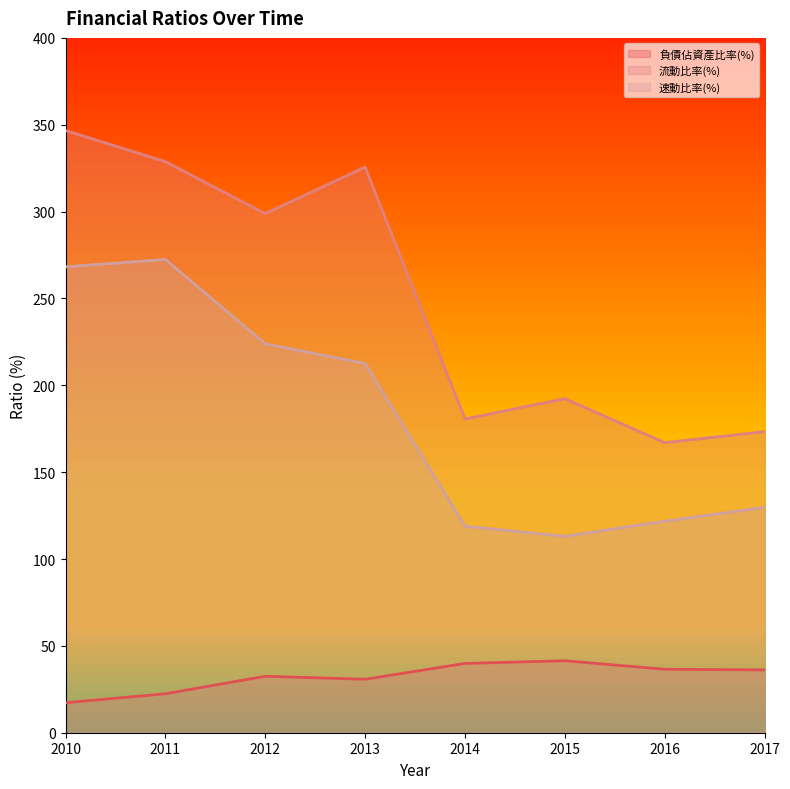

Reading left to right, list all the values displayed in this chart.

負債佔資產比率(%): 17.3	22.4	32.5	30.8	39.9	41.4	36.5	36.1
流動比率(%): 346.7	328.8	298.8	325.6	180.6	192.3	167.0	173.3
速動比率(%): 268.2	272.5	223.9	212.6	118.9	113.1	121.8	129.8